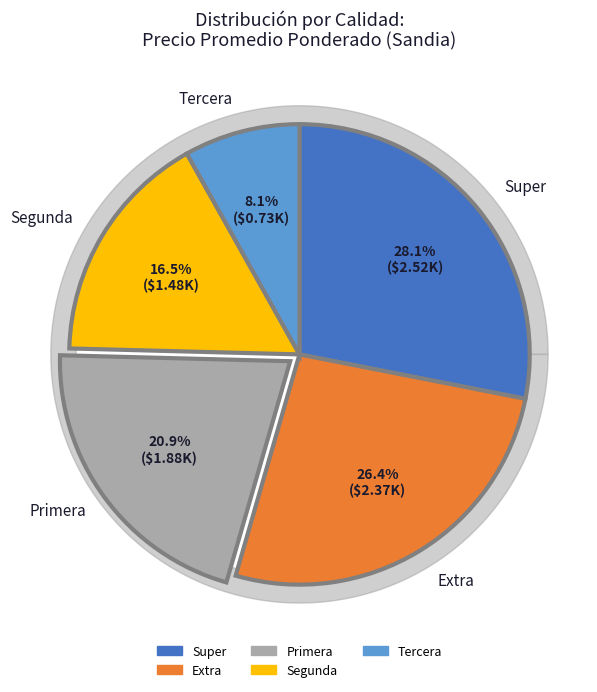

Count the number of slices in the pie.

6